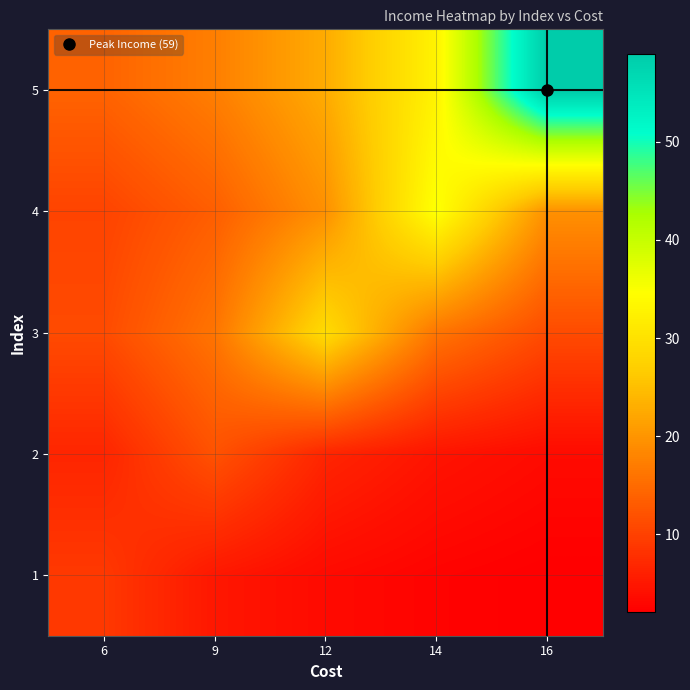

Reading left to right, what are all the values shown in this chart?

1: 6=9.0	9=5.0	12=3.5	14=2.6	16=2.1
2: 6=6.7	9=12.0	12=6.7	14=4.6	16=3.5
3: 6=11.2	9=16.1	12=29.0	14=16.1	16=11.2
4: 6=10.3	9=13.5	12=19.4	14=35.0	16=19.4
5: 6=14.0	9=17.4	12=22.7	14=32.8	16=59.0